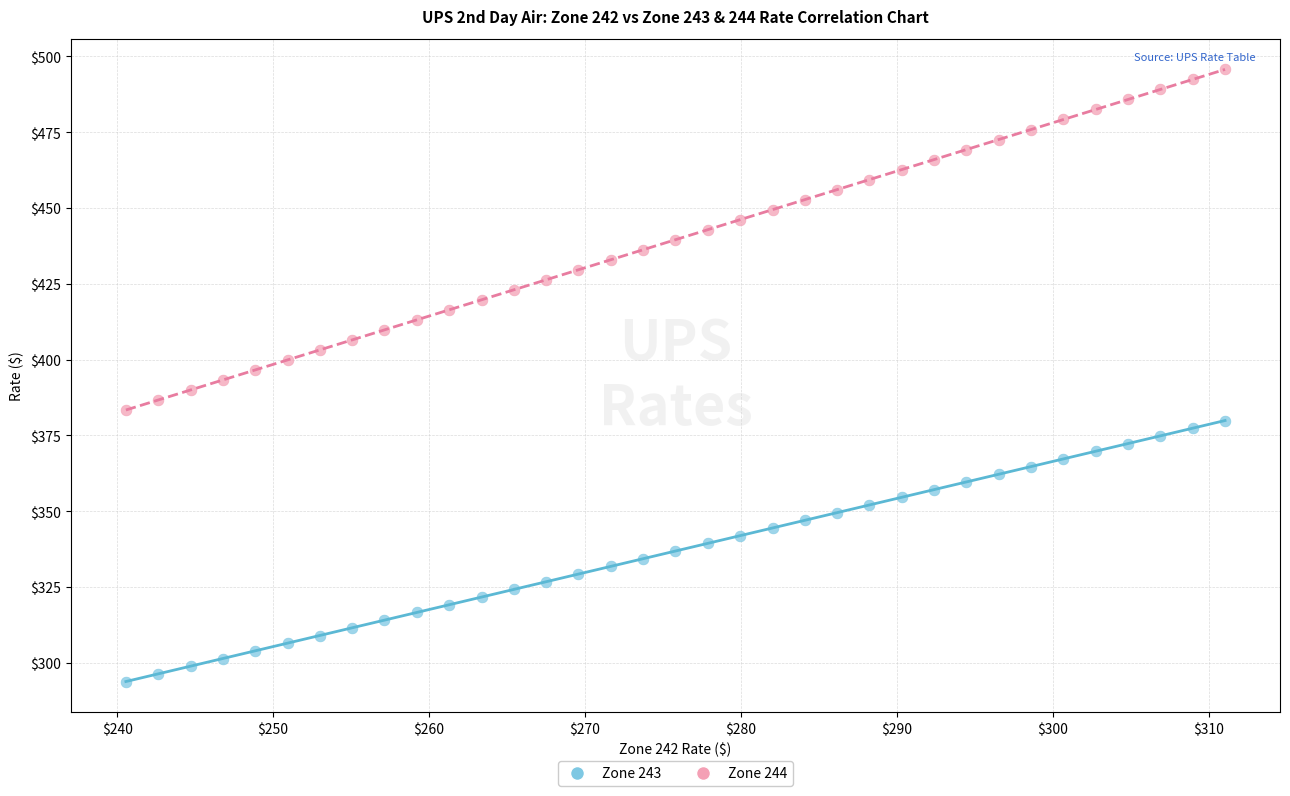

Across all data points, what is the range of X values (max minus min)?

70.5